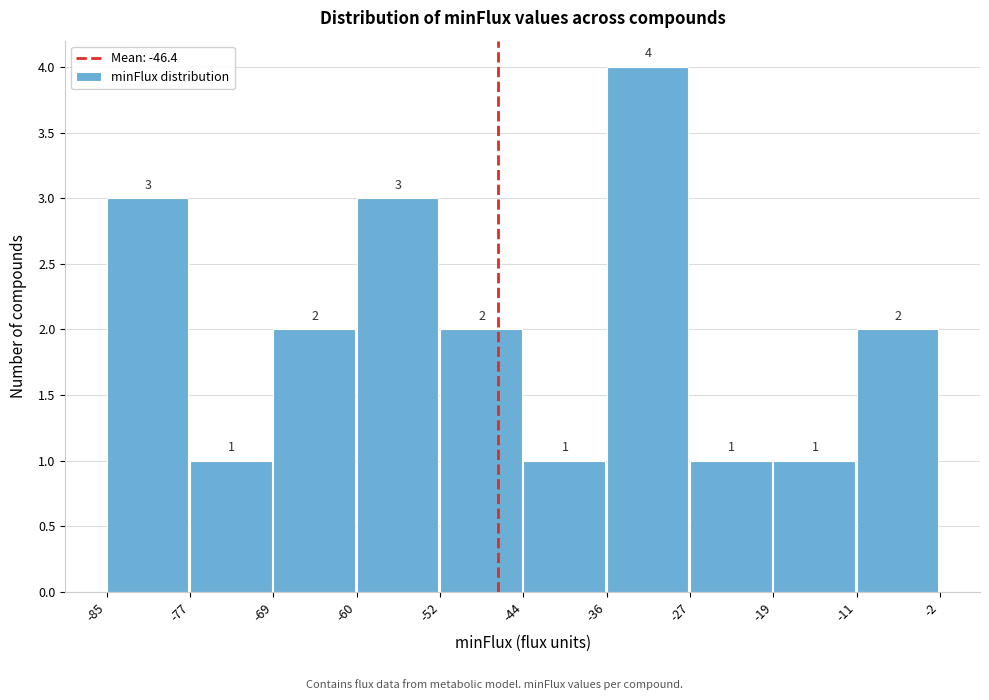

How tall is the bar that spans -69 to -60 on the x-axis?

2